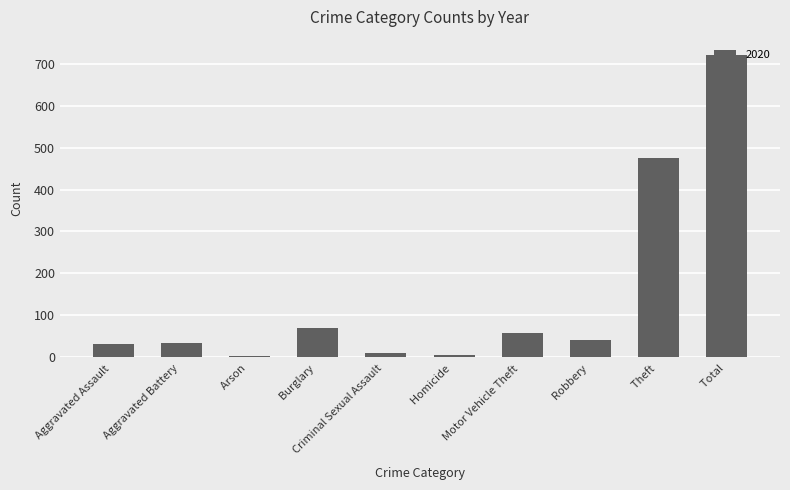

What is the difference between the values at Motor Vehicle Theft  and Aggravated Assault ?

26